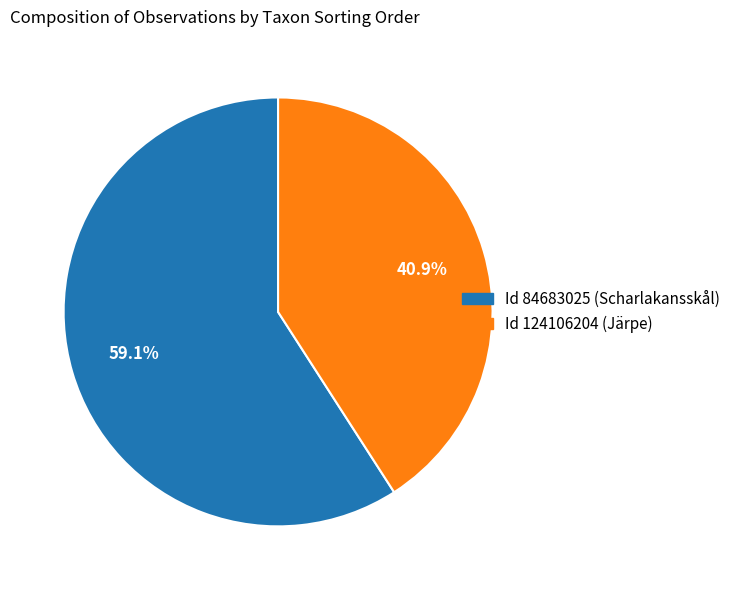

Is there any slice that represents more than half of the pie?

Yes